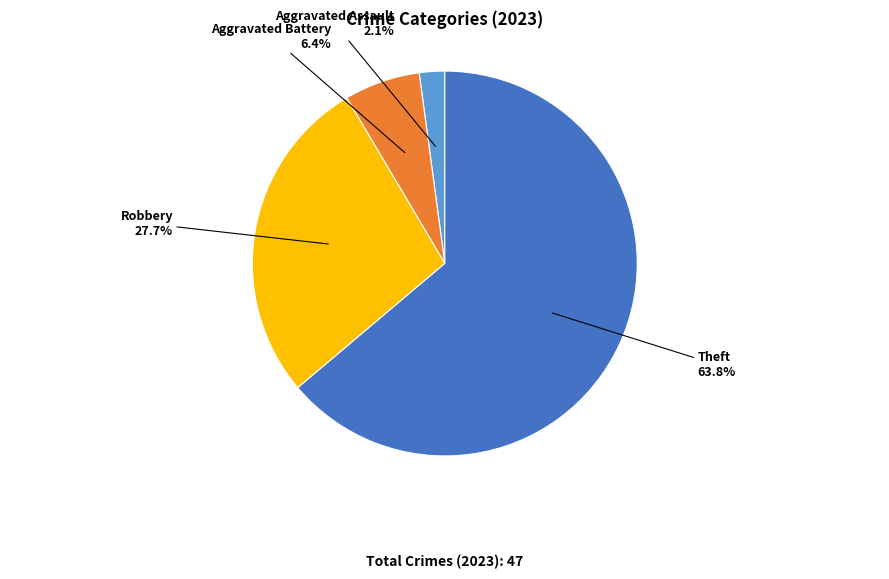

What portion of the pie excludes Aggravated Battery?

93.6%